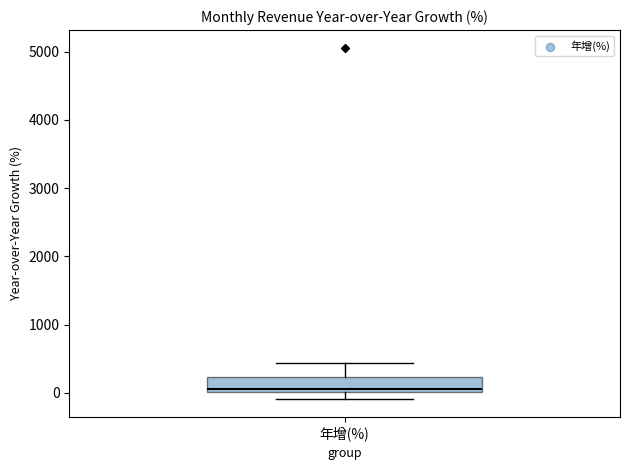

Transcribe this box plot: give where the median line is, the range the box spans, and where the two whiskers end, as read against the y-axis. The values are not printed on the chart, so give them approximately, as read against the axis.

median 100, box 0 to 200, whiskers -100 to 400